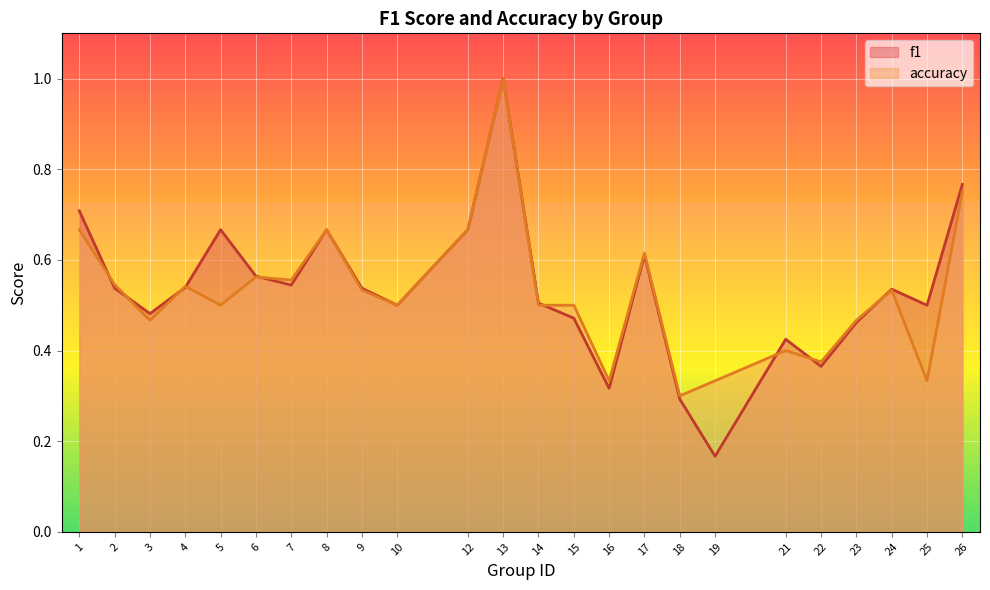

What is the sum of all f1 values?

12.8